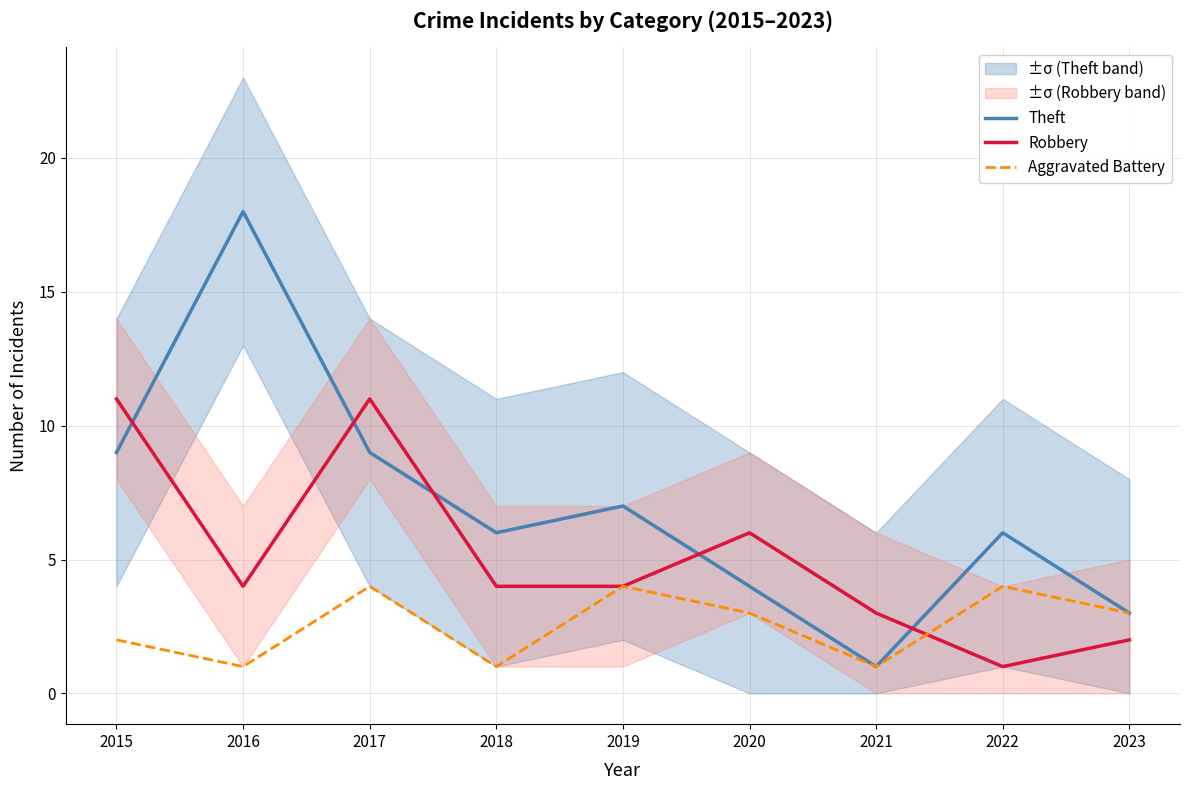

How many series are shown in this chart?

3